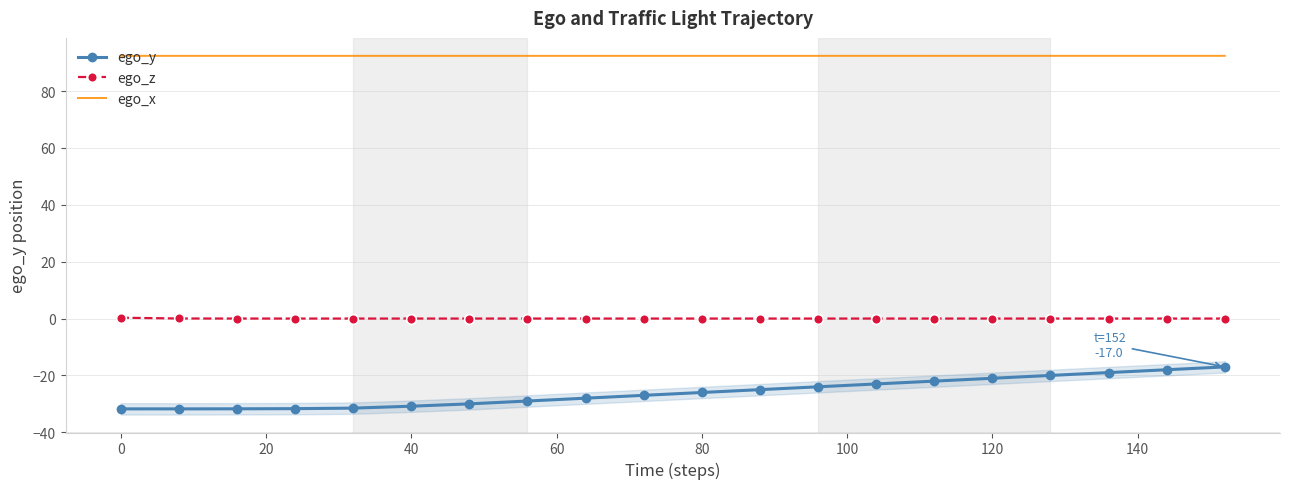

True or false: ego_x and ego_z cross at least once.

False